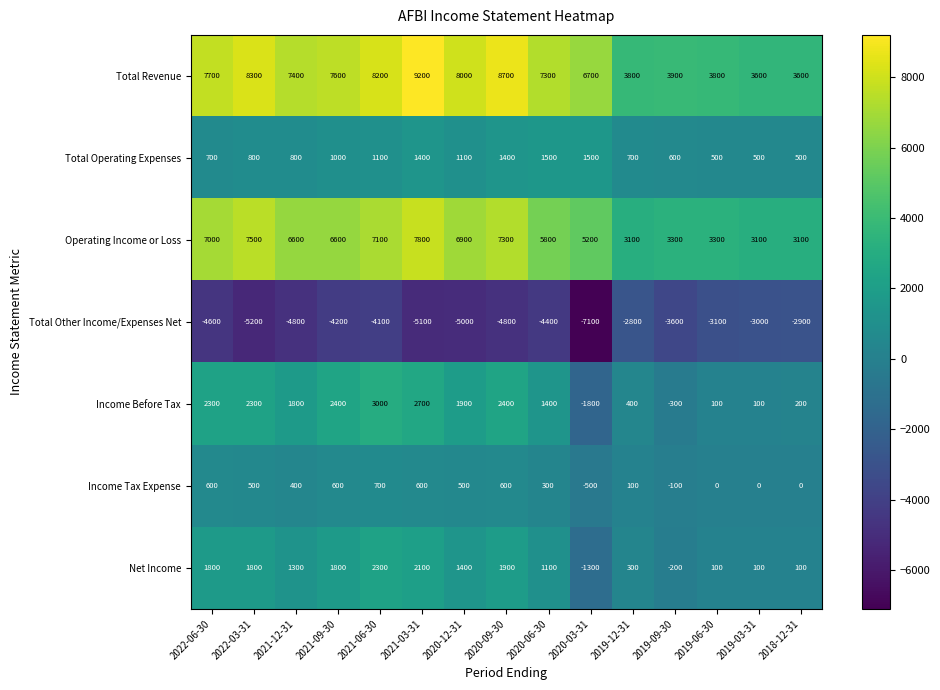

Where does the Total Revenue series first go above 7400?

2022-06-30